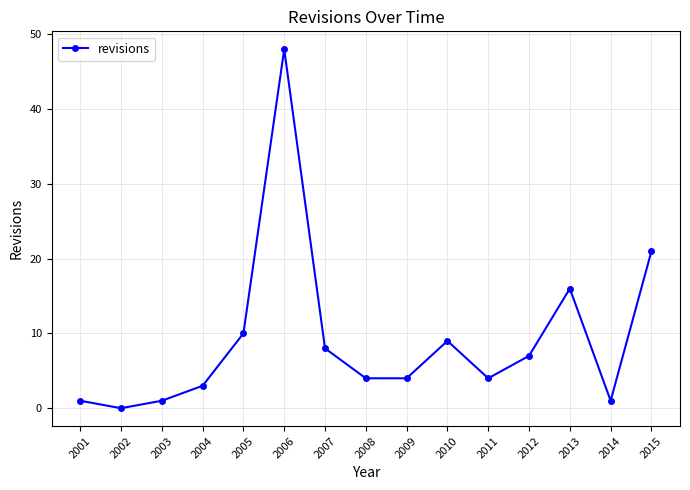

Reading left to right, what are all the values shown in this chart?

2001=1	2002=0	2003=1	2004=3	2005=10	2006=48	2007=8	2008=4	2009=4	2010=9	2011=4	2012=7	2013=16	2014=1	2015=21